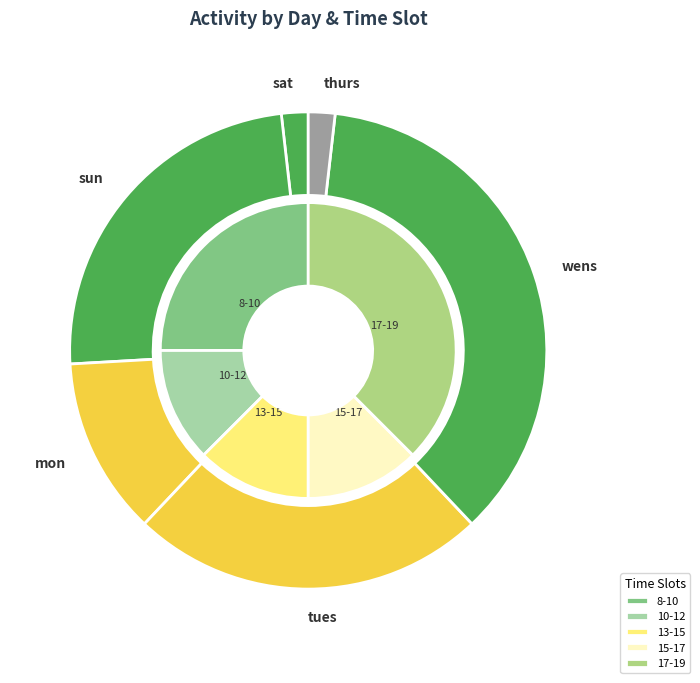

To the nearest percent, what is the average slice percentage?

17%